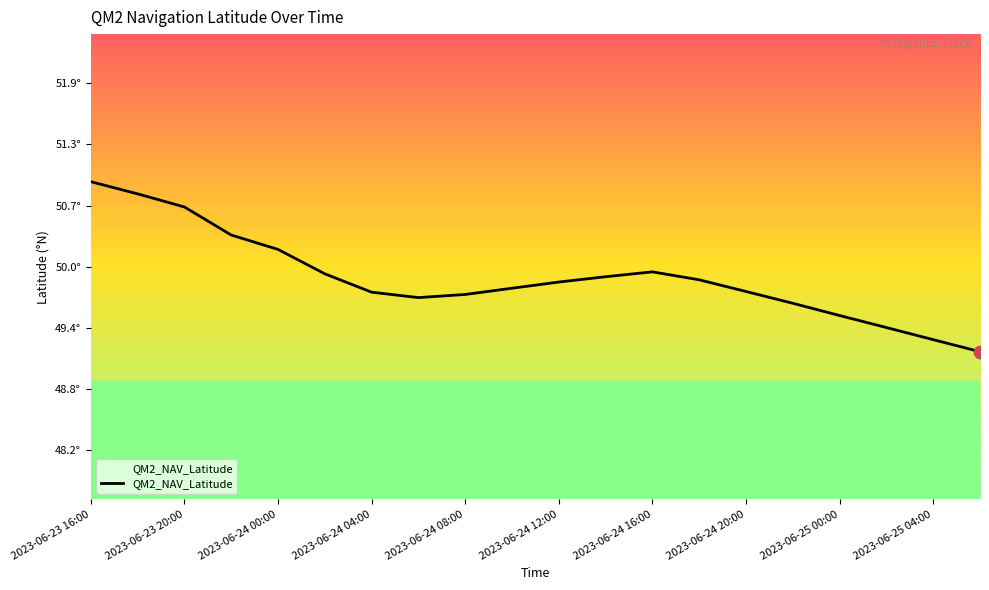

Does the chart have visible grid lines?

No